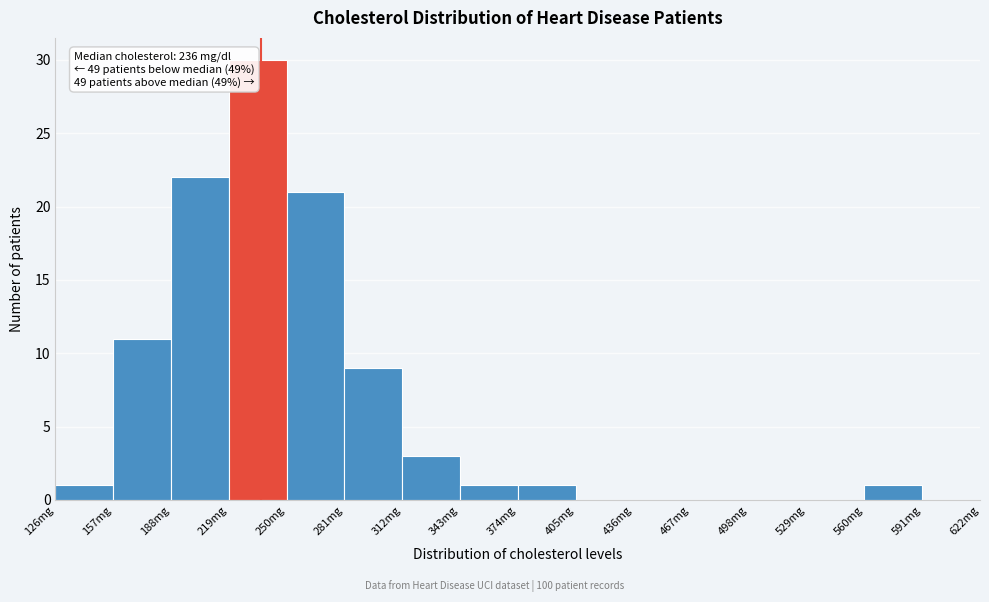

Over which range of the x-axis is the bar tallest?

219 to 250